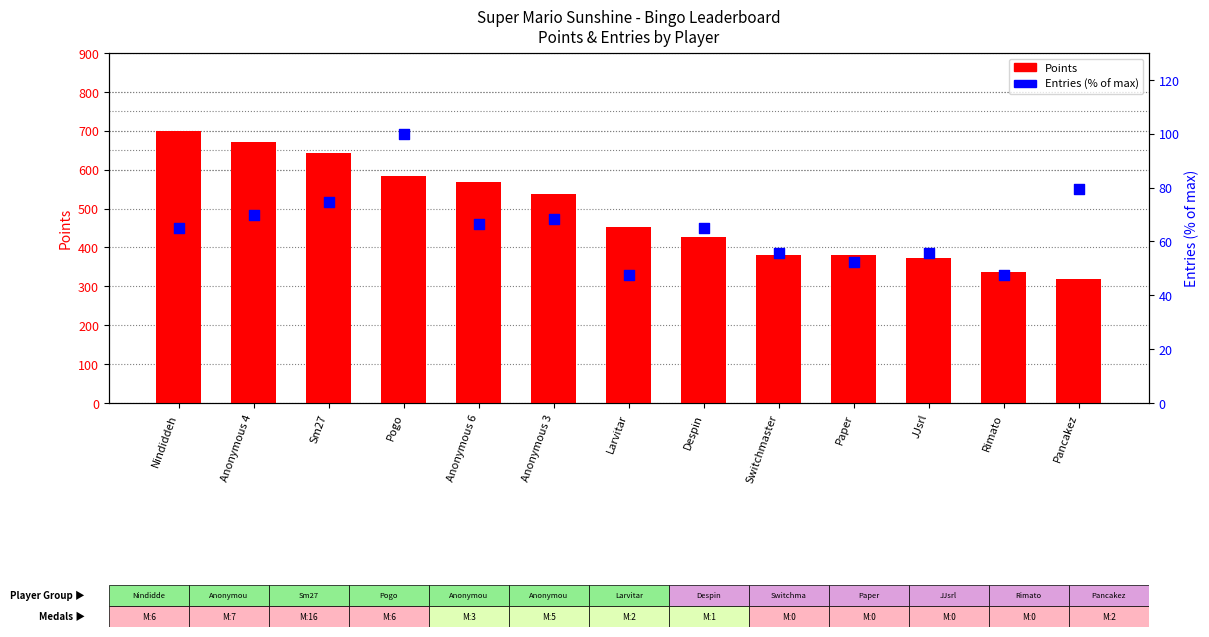

At which category is the sum across all series the highest?

Nindiddeh